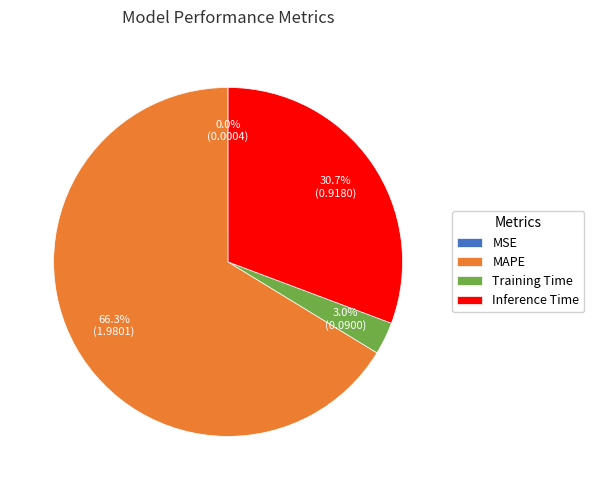

What is the largest slice in the pie chart?

MAPE